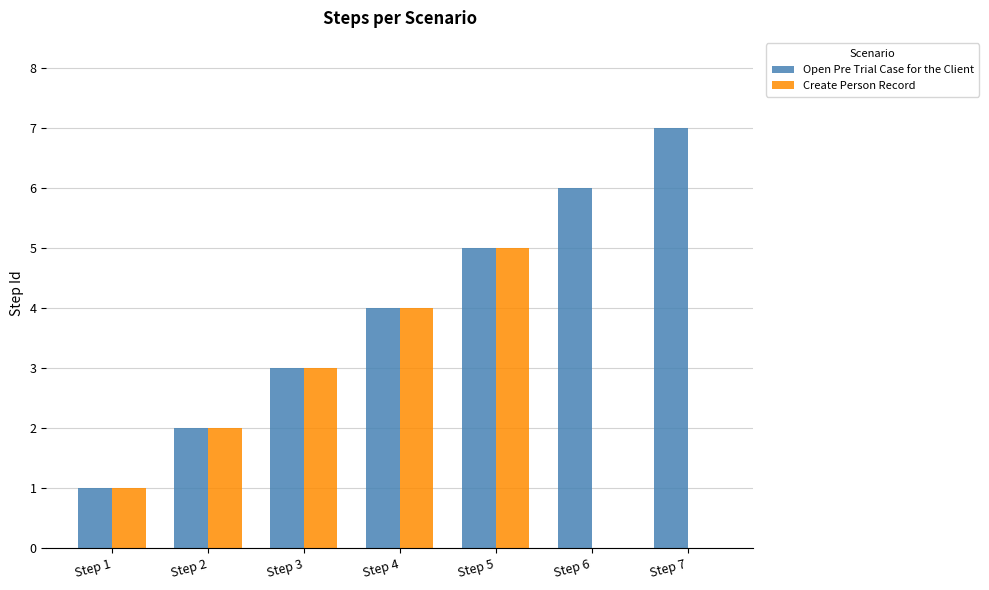

Which category has the highest value in the Create Person Record series?

Step 5